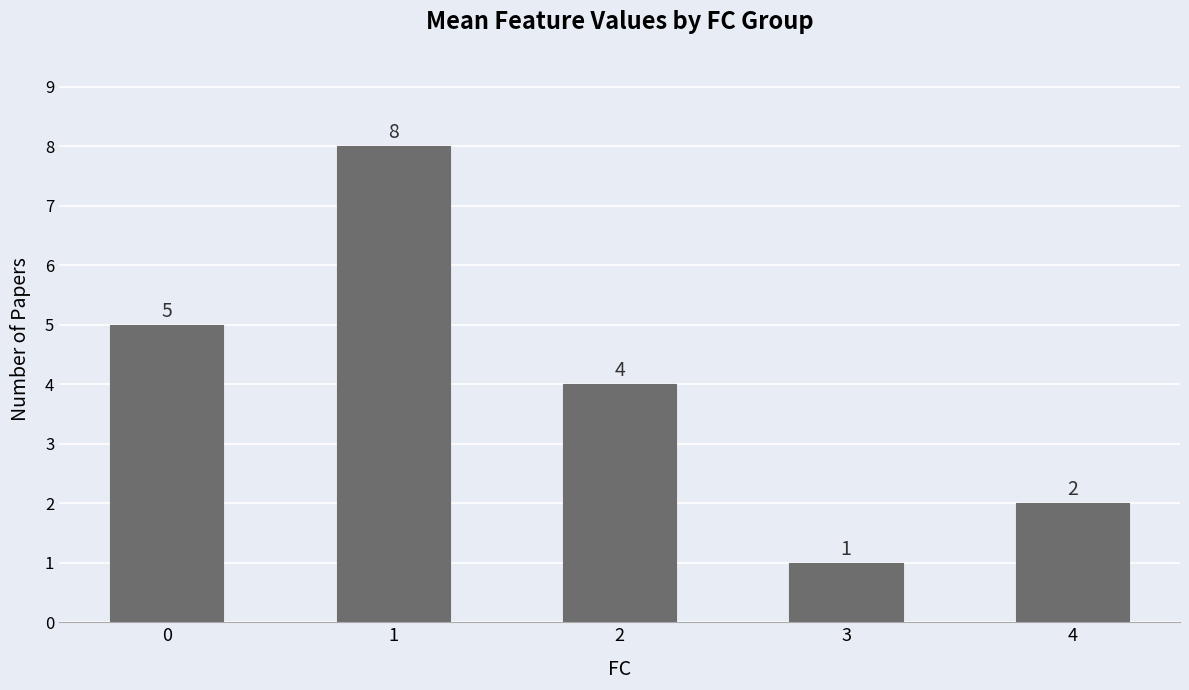

Reading left to right, list all the values displayed in this chart.

0=5	1=8	2=4	3=1	4=2